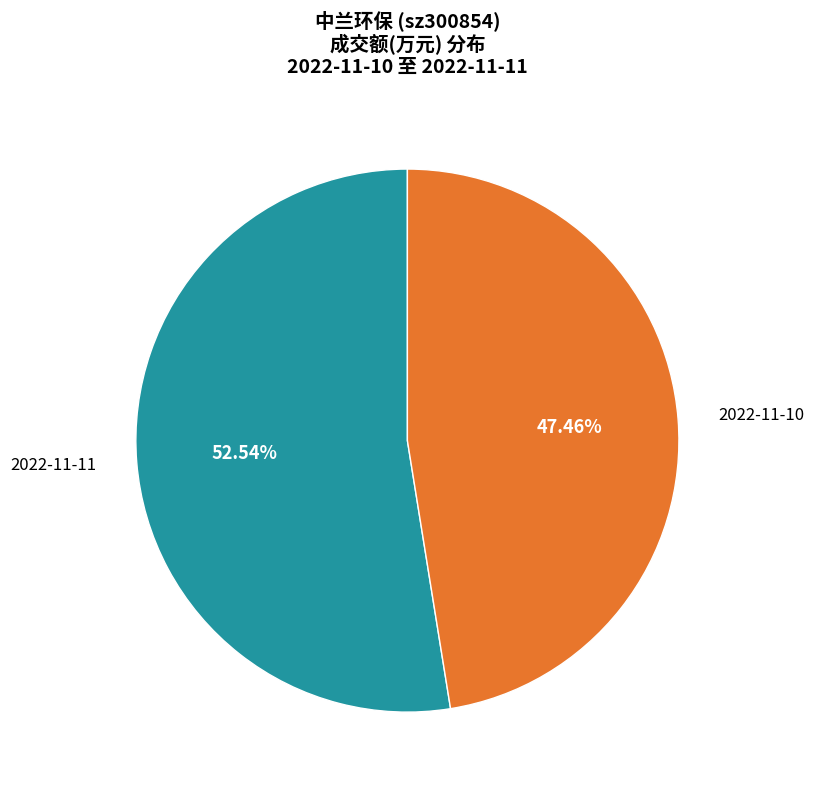

Is there a majority slice in this chart?

Yes